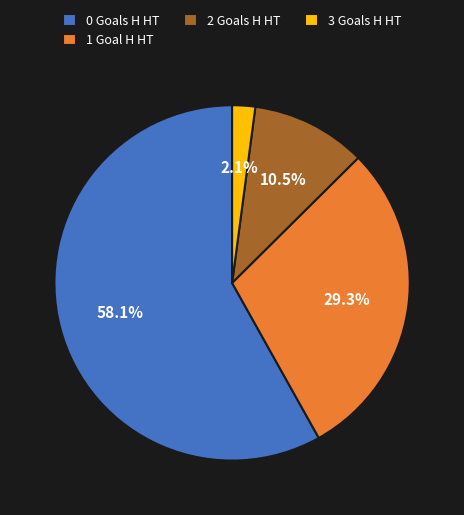

To the nearest percent, what is the difference between the largest and smallest slice percentages?

56%